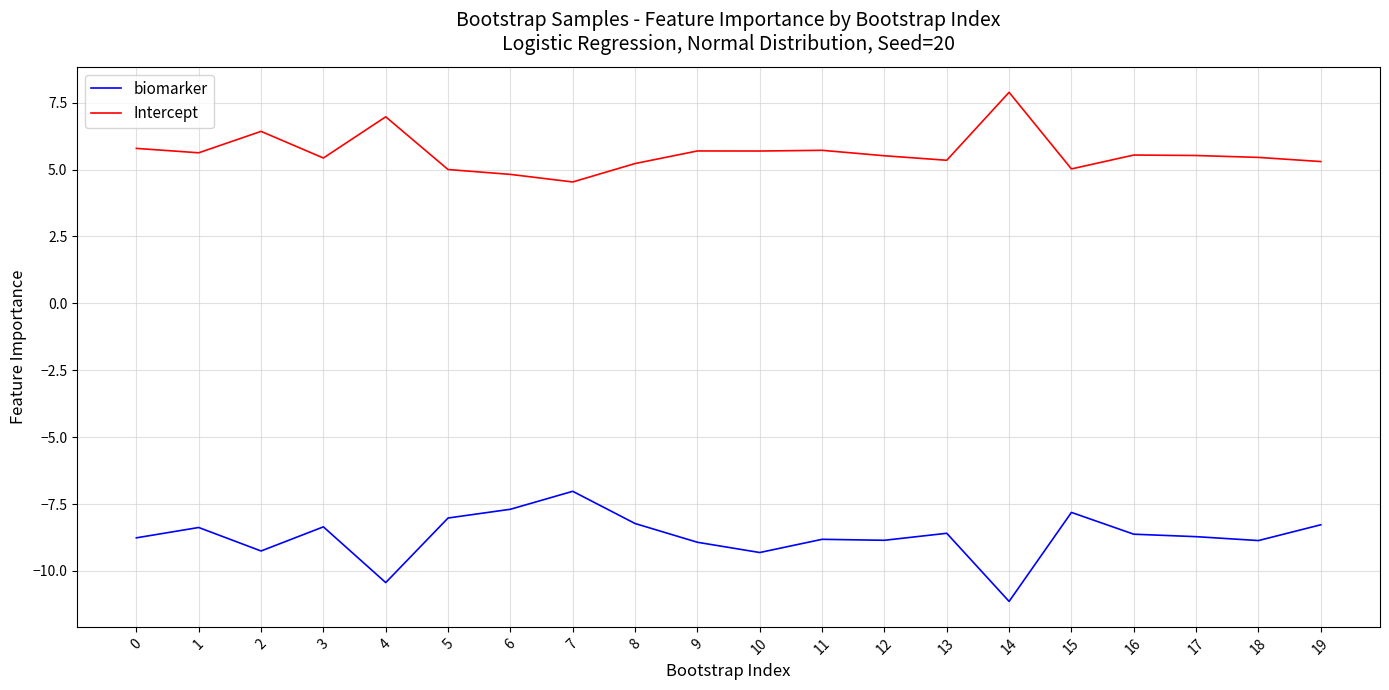

What is the total value across all series at 0?

-3.0